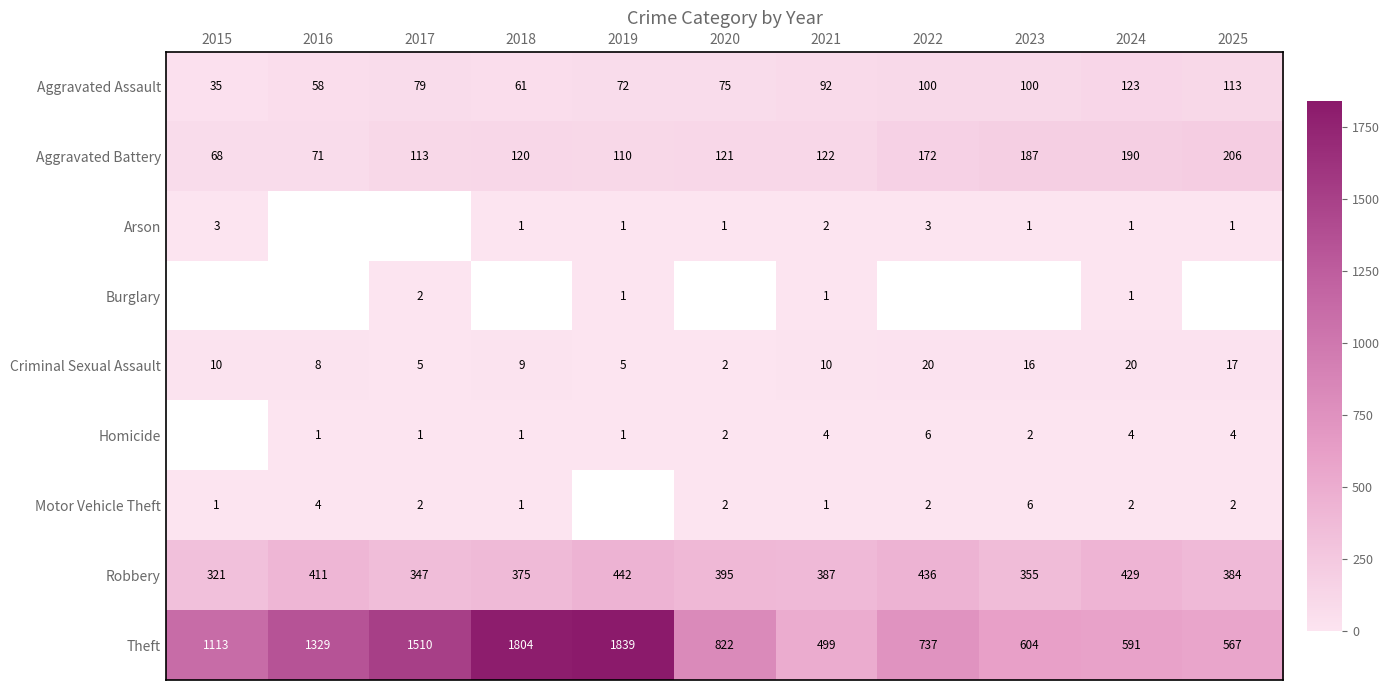

Is the value of Criminal Sexual Assault at 2020 greater than the value of Aggravated Assault at 2024?

No